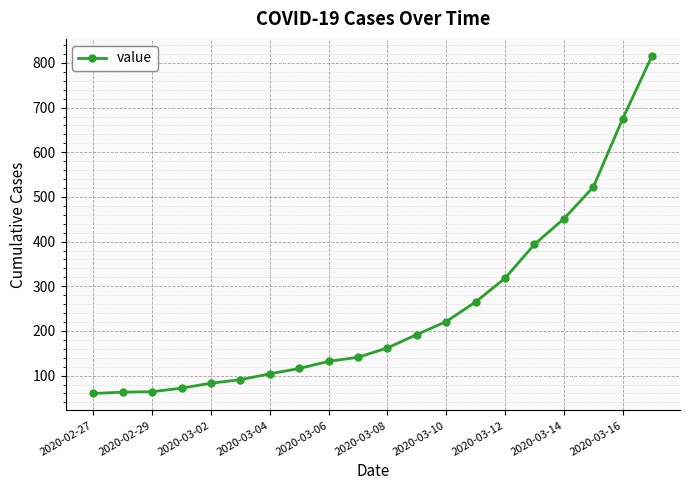

What is the value of the 8th point from the left?

116